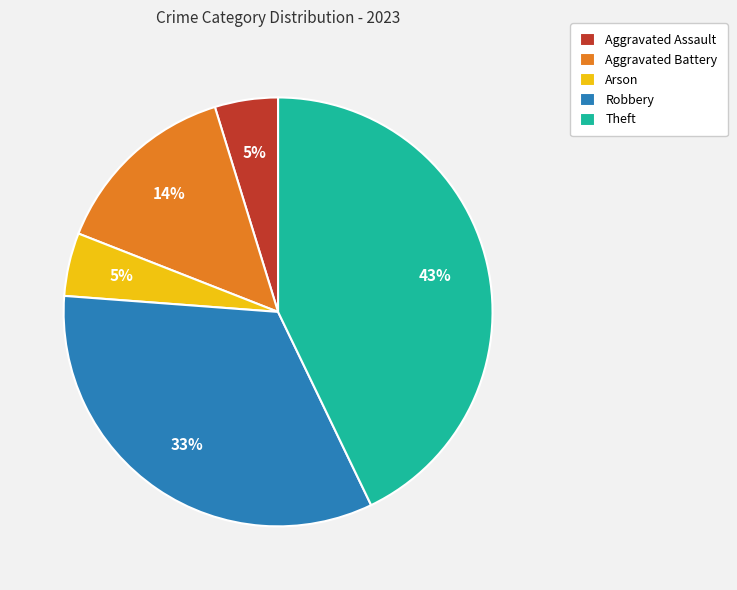

Is there any slice that represents more than half of the pie?

No